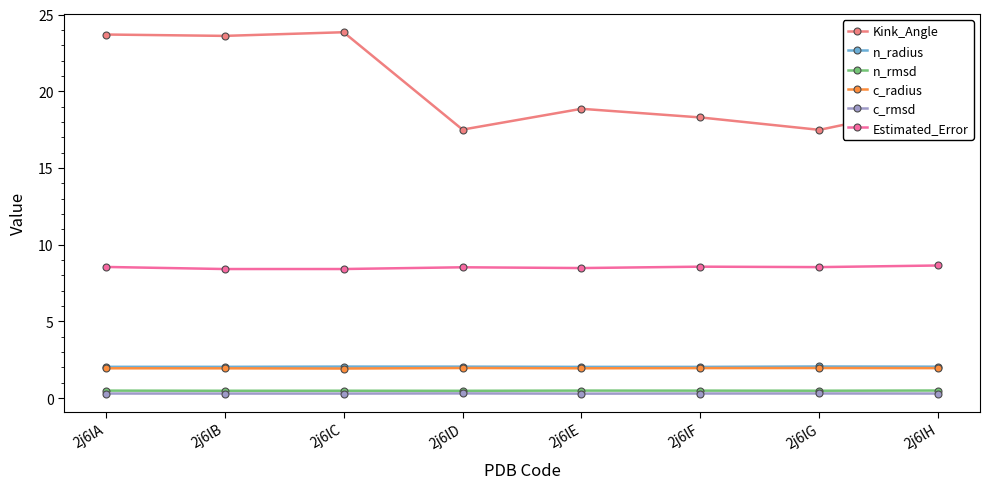

True or false: c_rmsd and c_radius intersect in this chart.

False